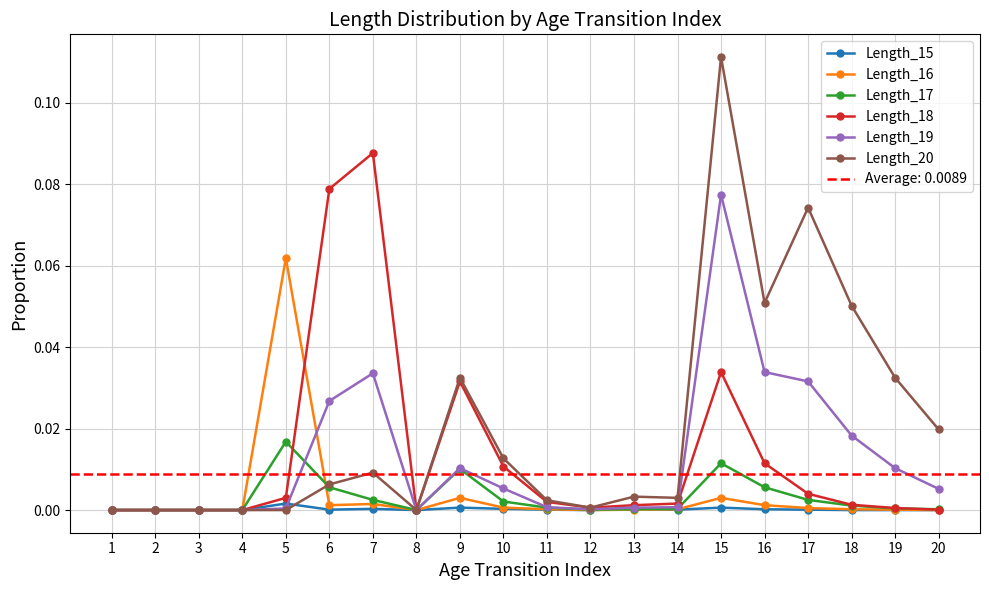

What are all the series names shown in the legend?

Length_15, Length_16, Length_17, Length_18, Length_19, Length_20